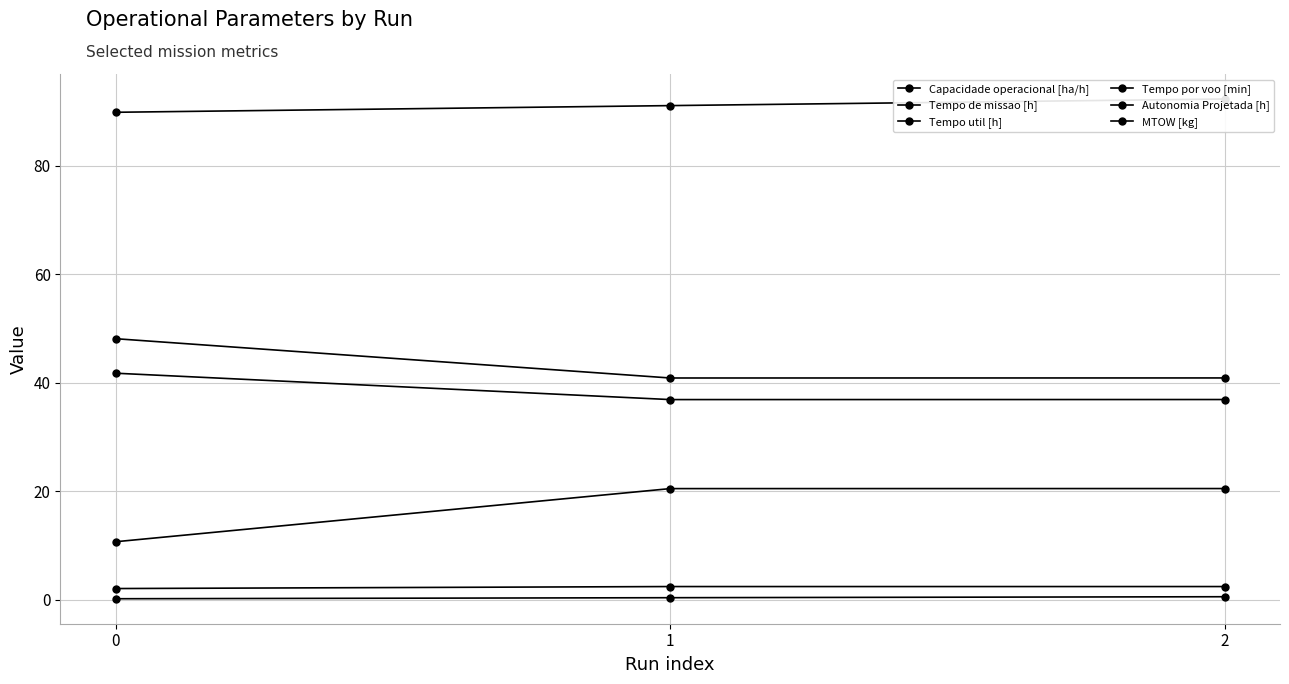

At which category is the sum across all series the highest?

2